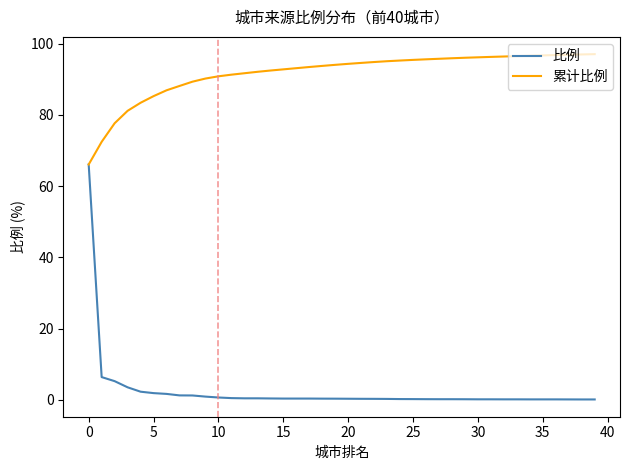

Count the number of categories in the chart.

40